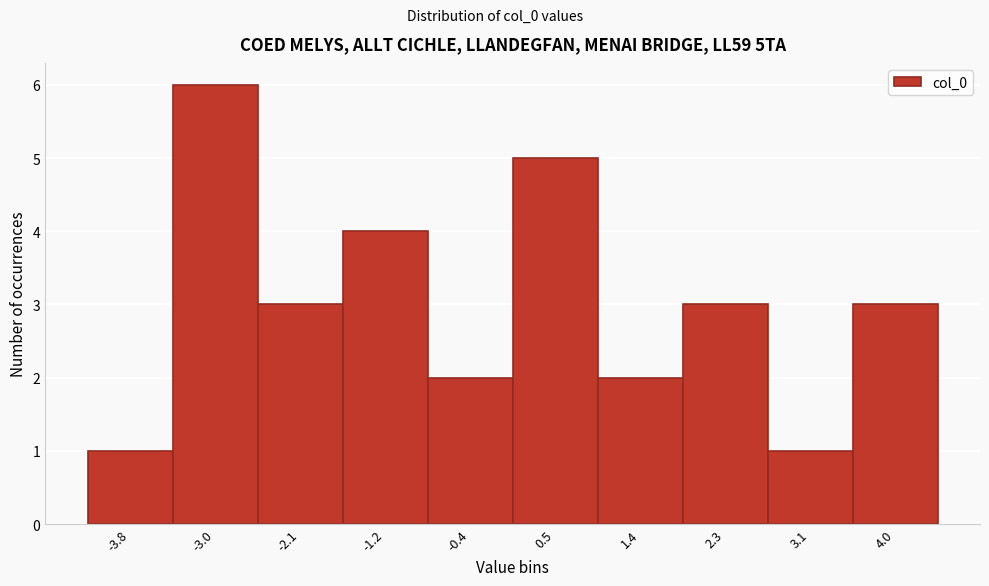

Reading right to left, extract all data points from this chart.

3	1	3	2	5	2	4	3	6	1